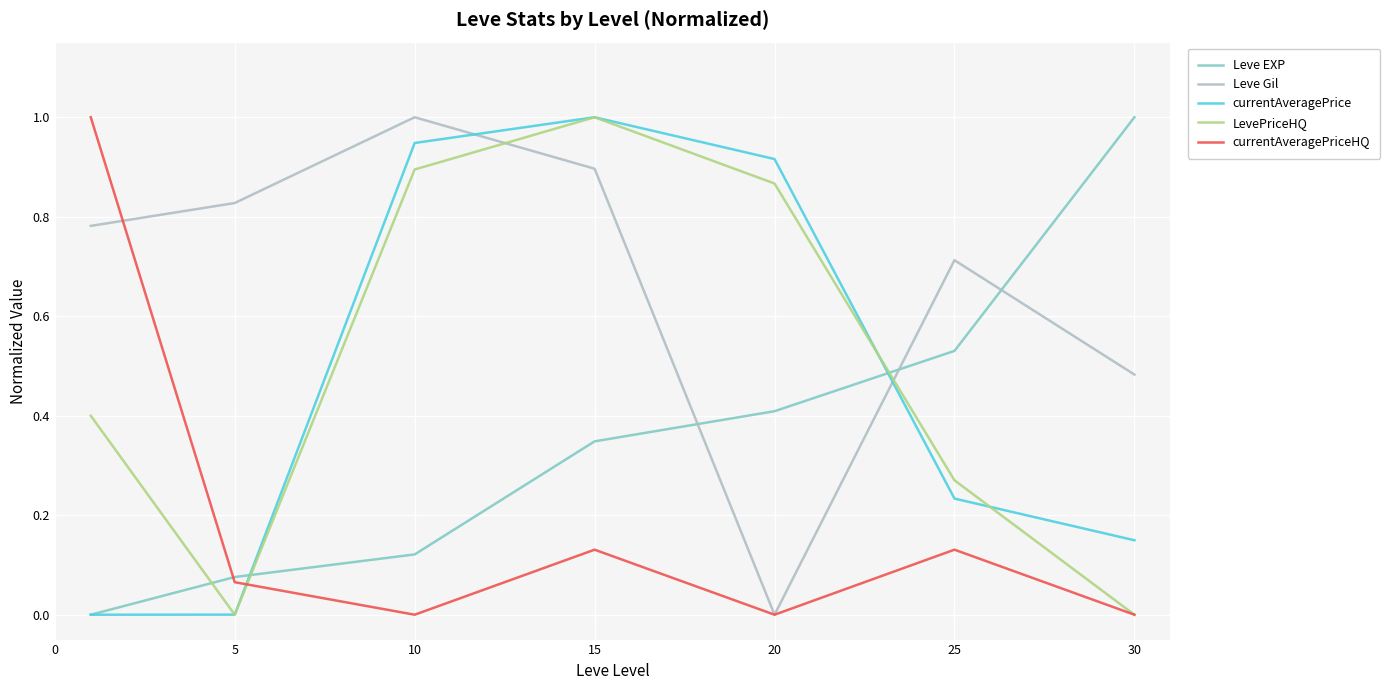

What is the maximum value for Leve EXP?

1.0